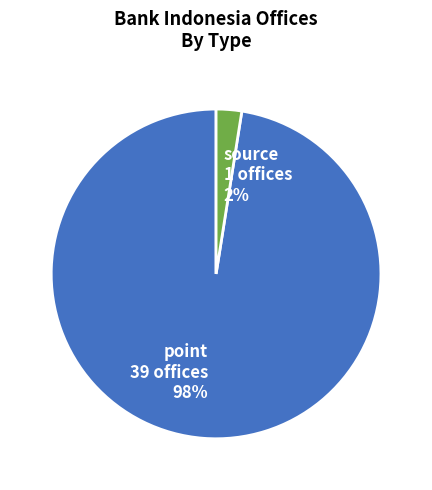

The point slice represents 86% of the pie. True or false?

False